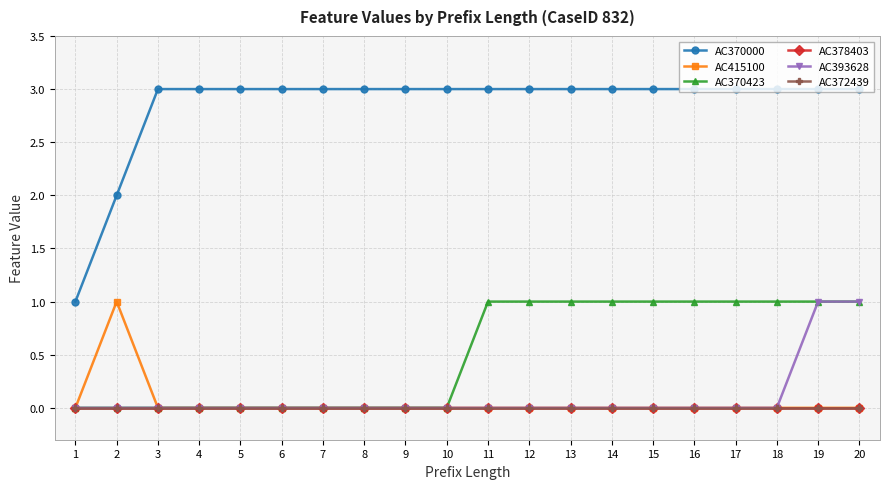

At which category is the sum across all series the highest?

19